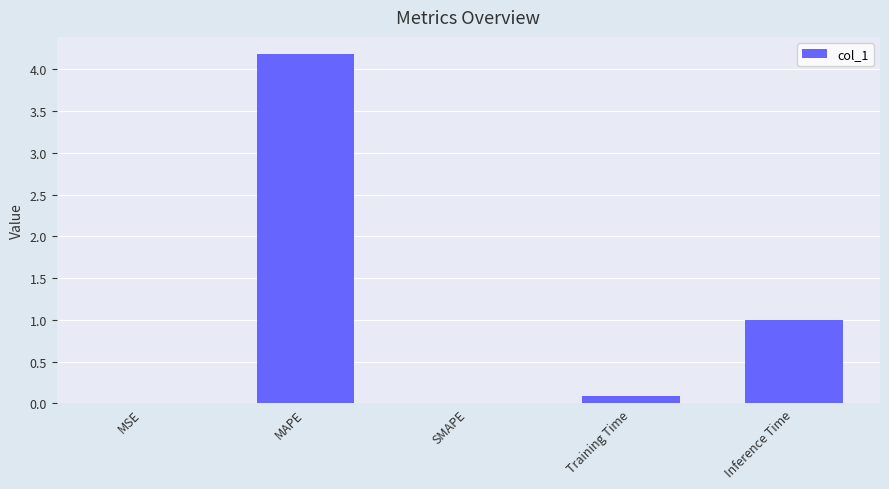

What value does the data have at MAPE?

4.2